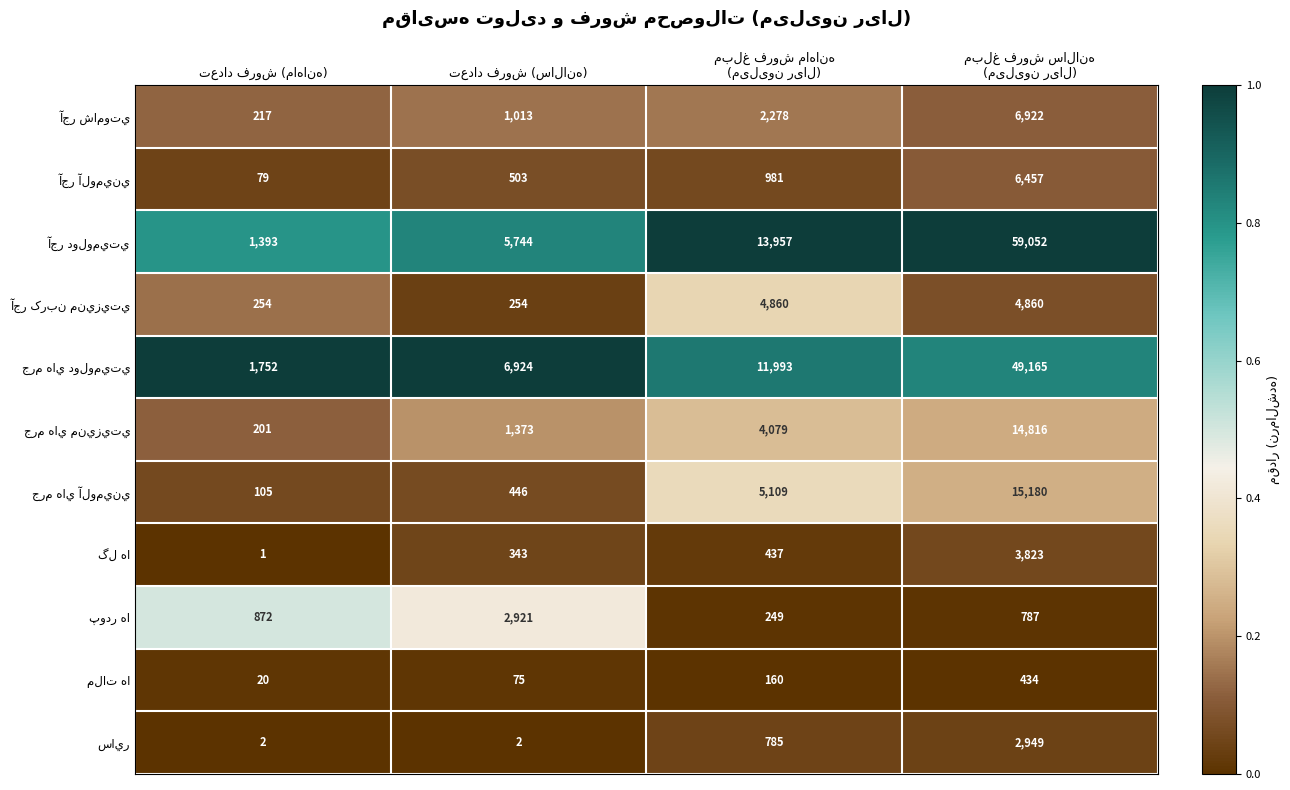

How many data points does each series have?

4